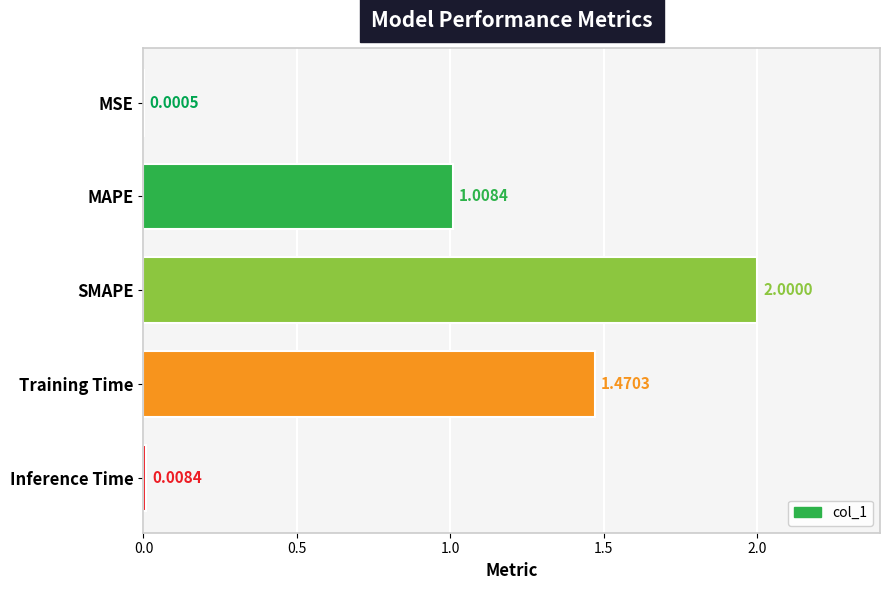

What is the sum of all values?

4.5